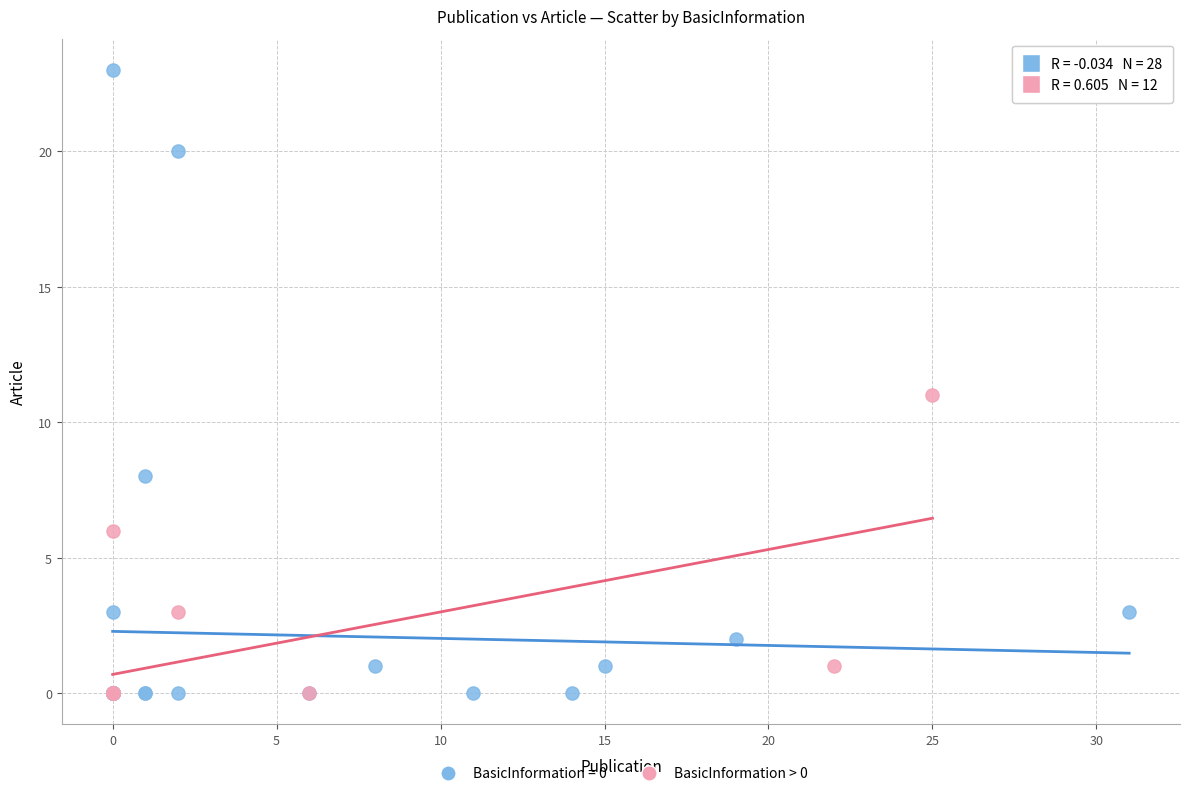

Which series has the largest Y range (max minus min)?

BasicInformation = 0